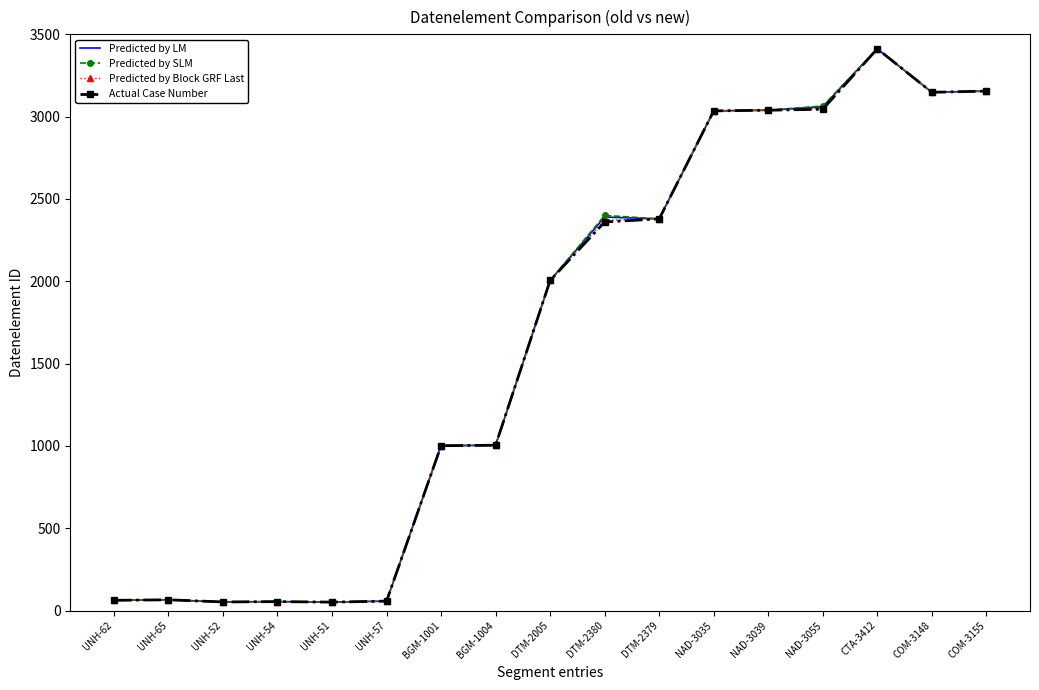

At which category is the sum across all series the highest?

CTA-3412